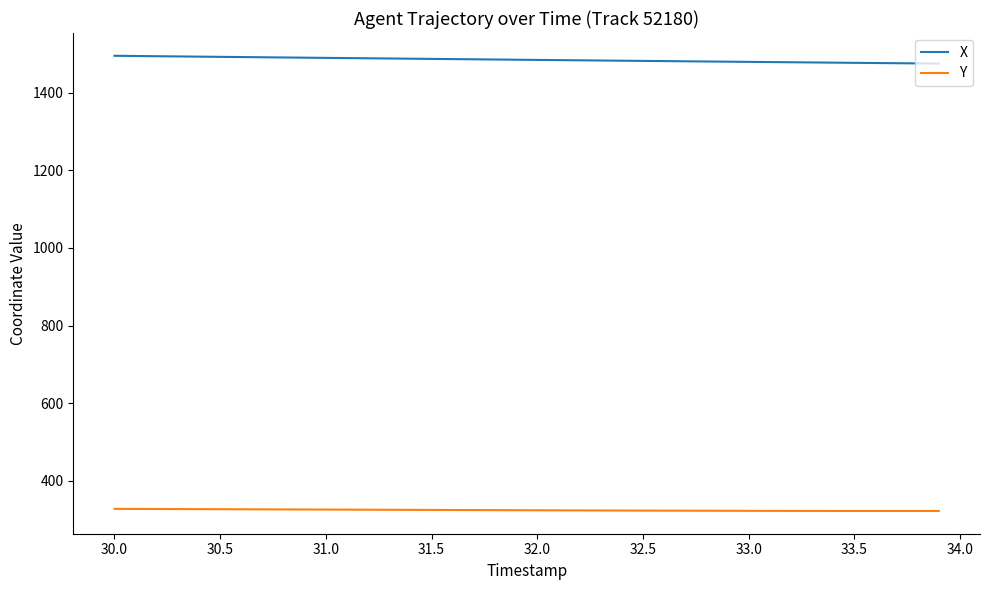

Which series has the largest total across all categories?

X